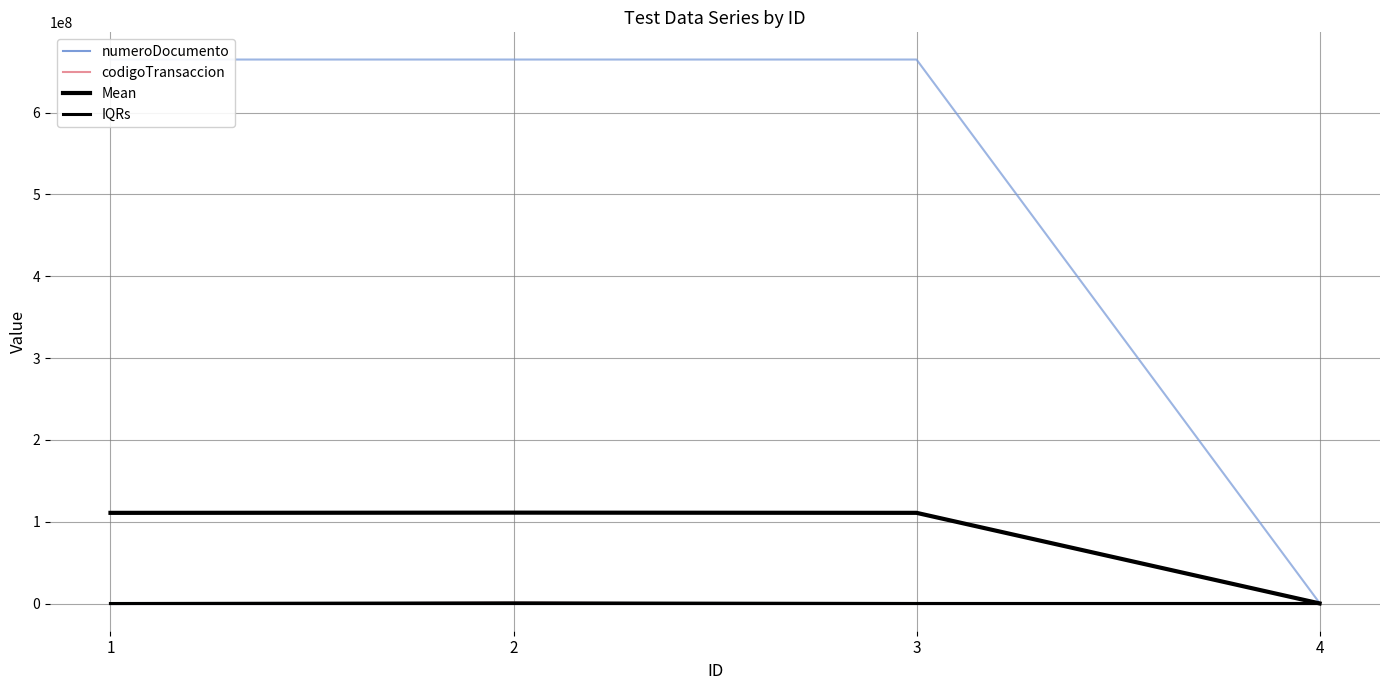

How many categories are shown in the chart?

4